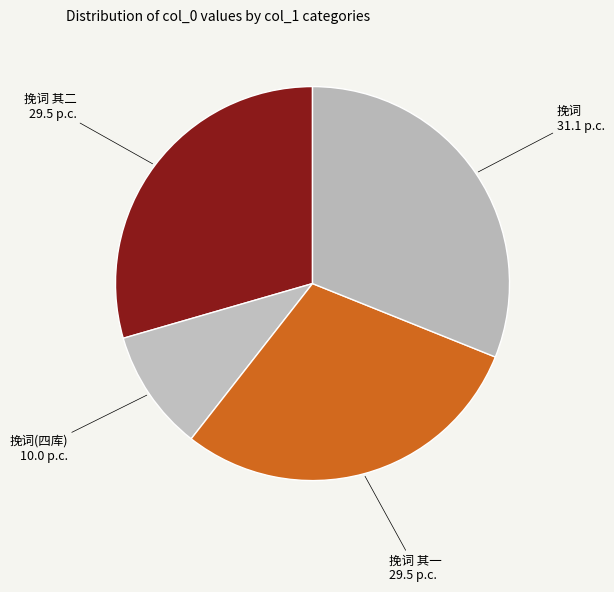

The 挽词(四库) slice represents 17% of the pie. True or false?

False